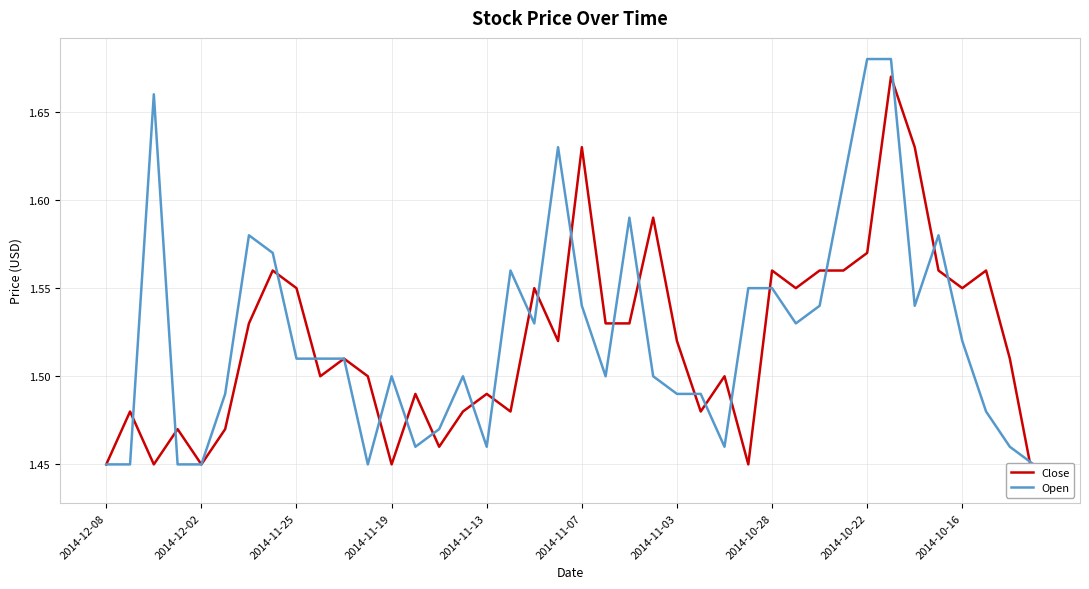

How many times do Close and Open cross each other?

23